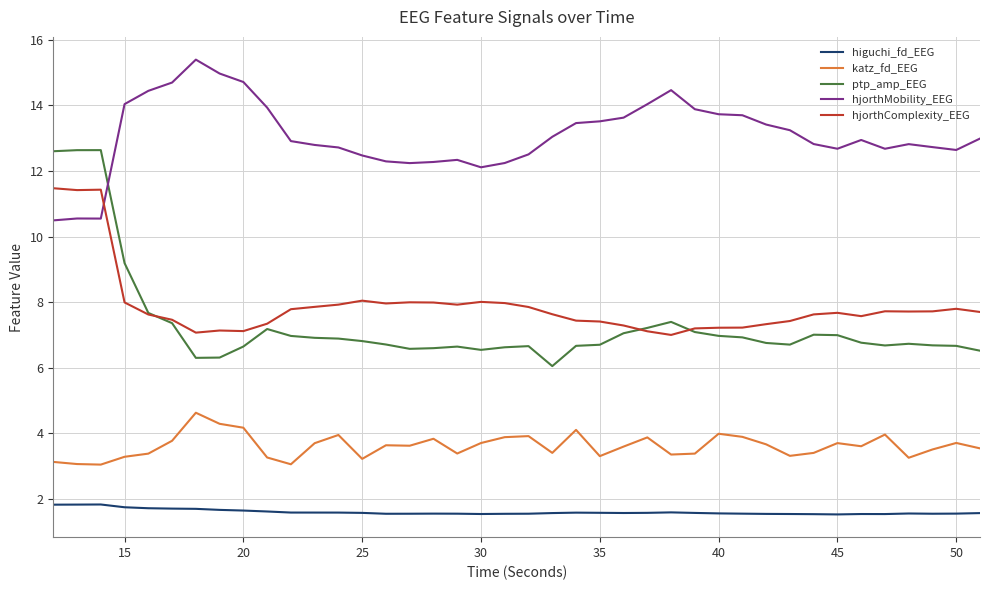

At how many categories does at least one series exceed 5?

40